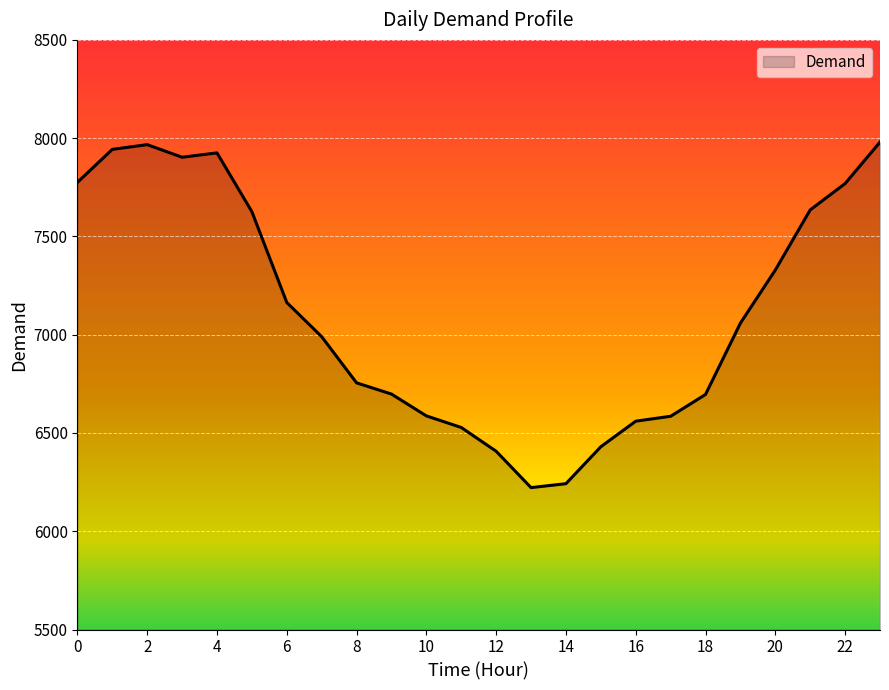

What is the maximum value shown in the chart?

7980